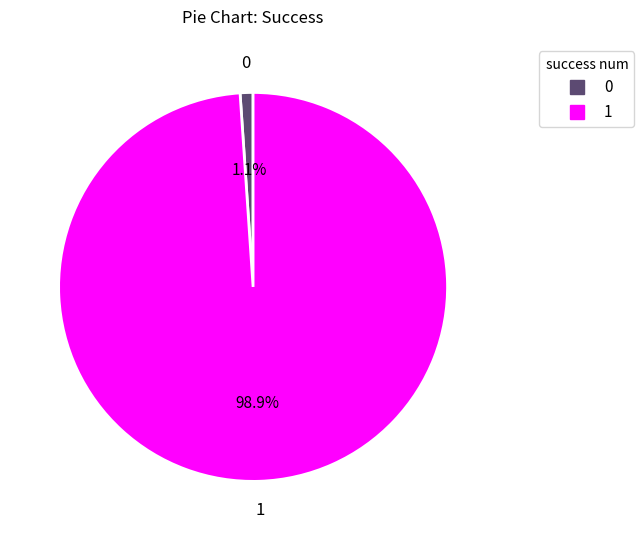

How many segments does this pie chart have?

2